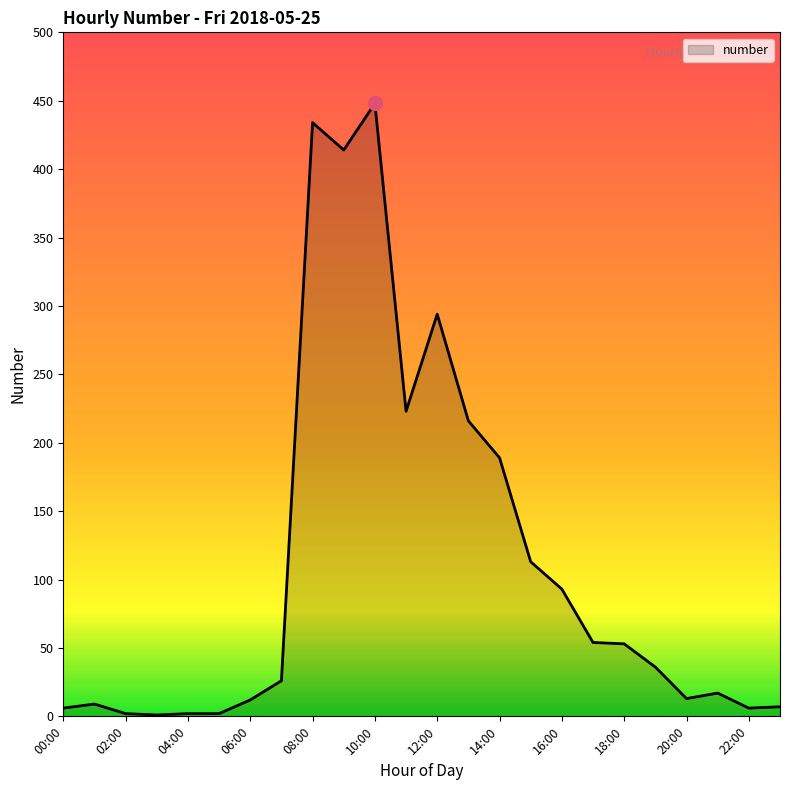

What is the difference between the maximum and minimum values?

447